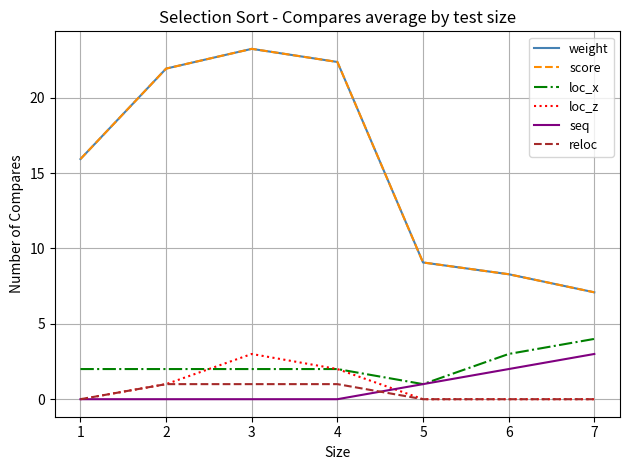

Which series has the largest total across all categories?

weight